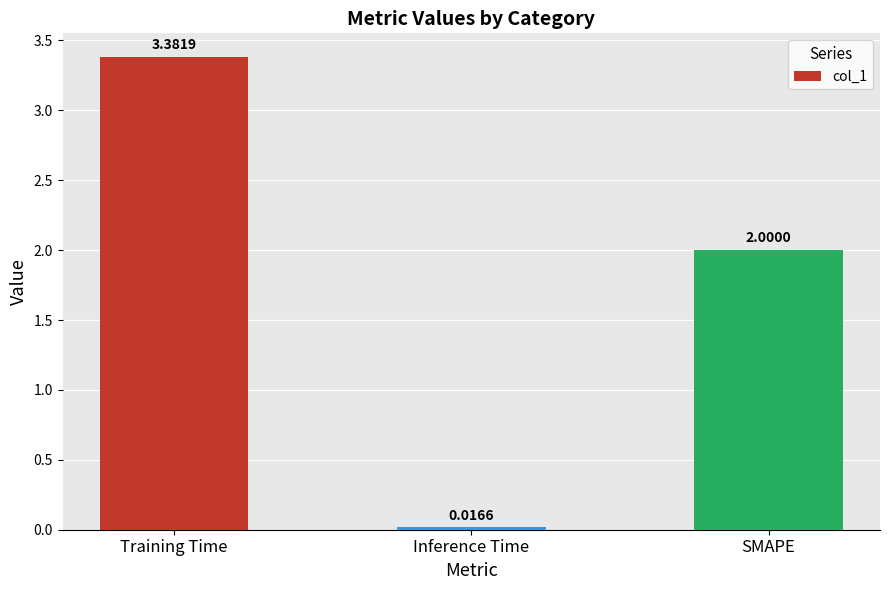

Which label corresponds to the largest value in the chart?

Training Time